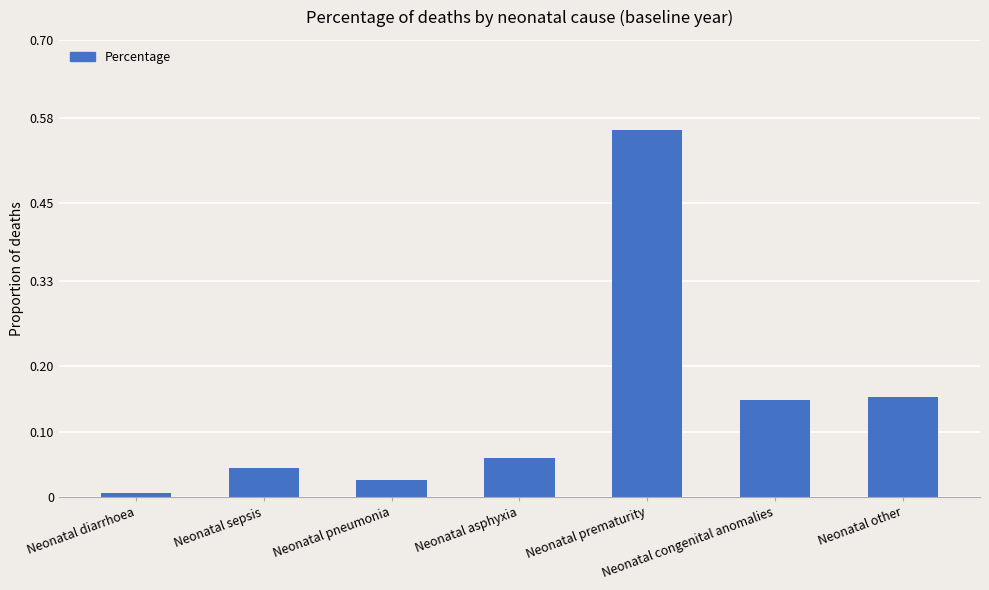

Does the chart contain any negative values?

No